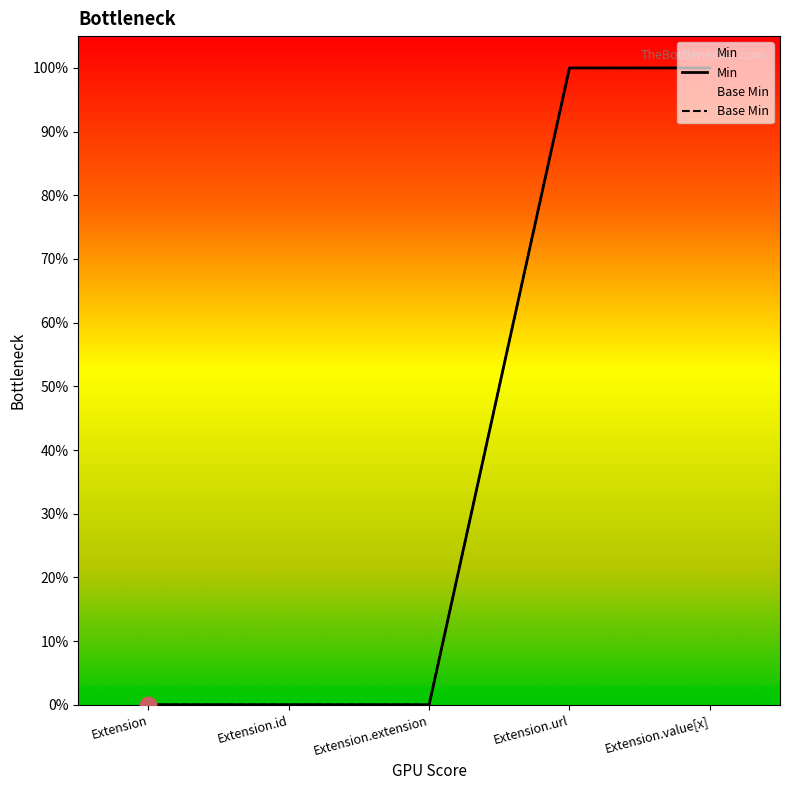

True or false: Base Min has more than 0 interior local peaks.

False